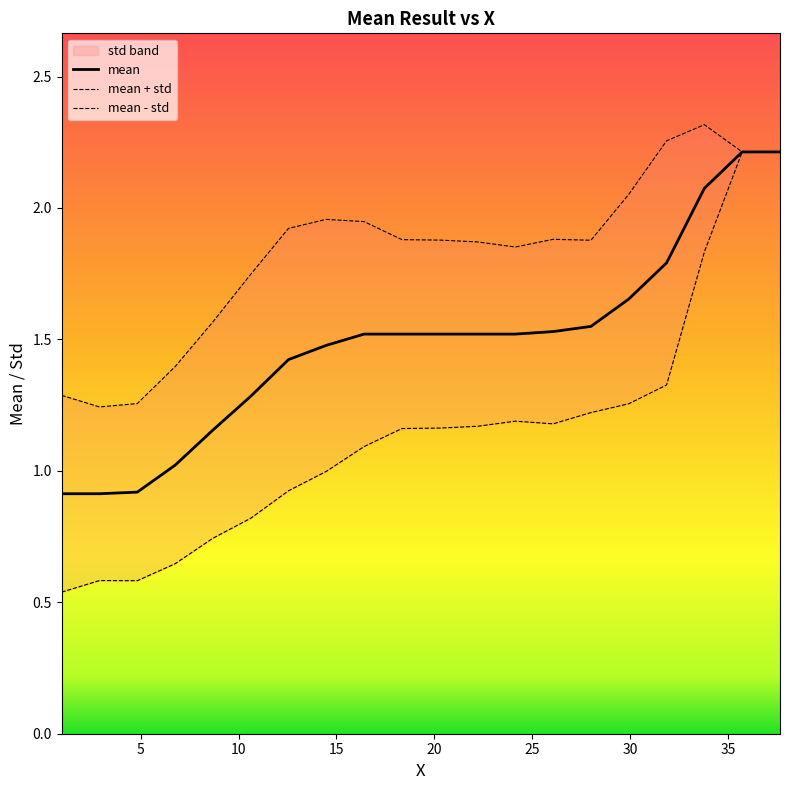

What is the highest value of the mean series?

2.2